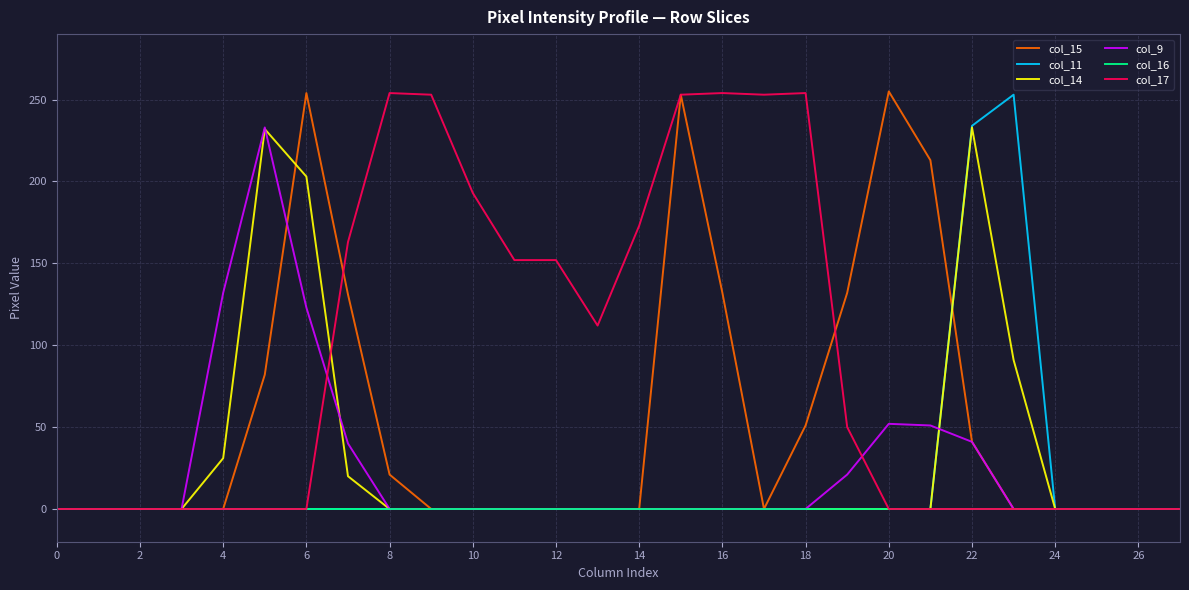

What is the maximum value shown in the chart?

255